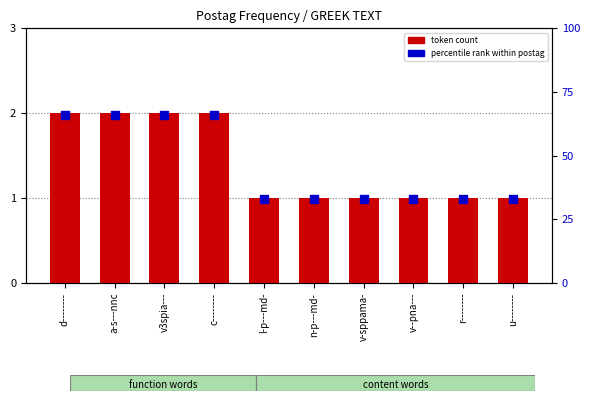

At how many categories does at least one series exceed 4?

10